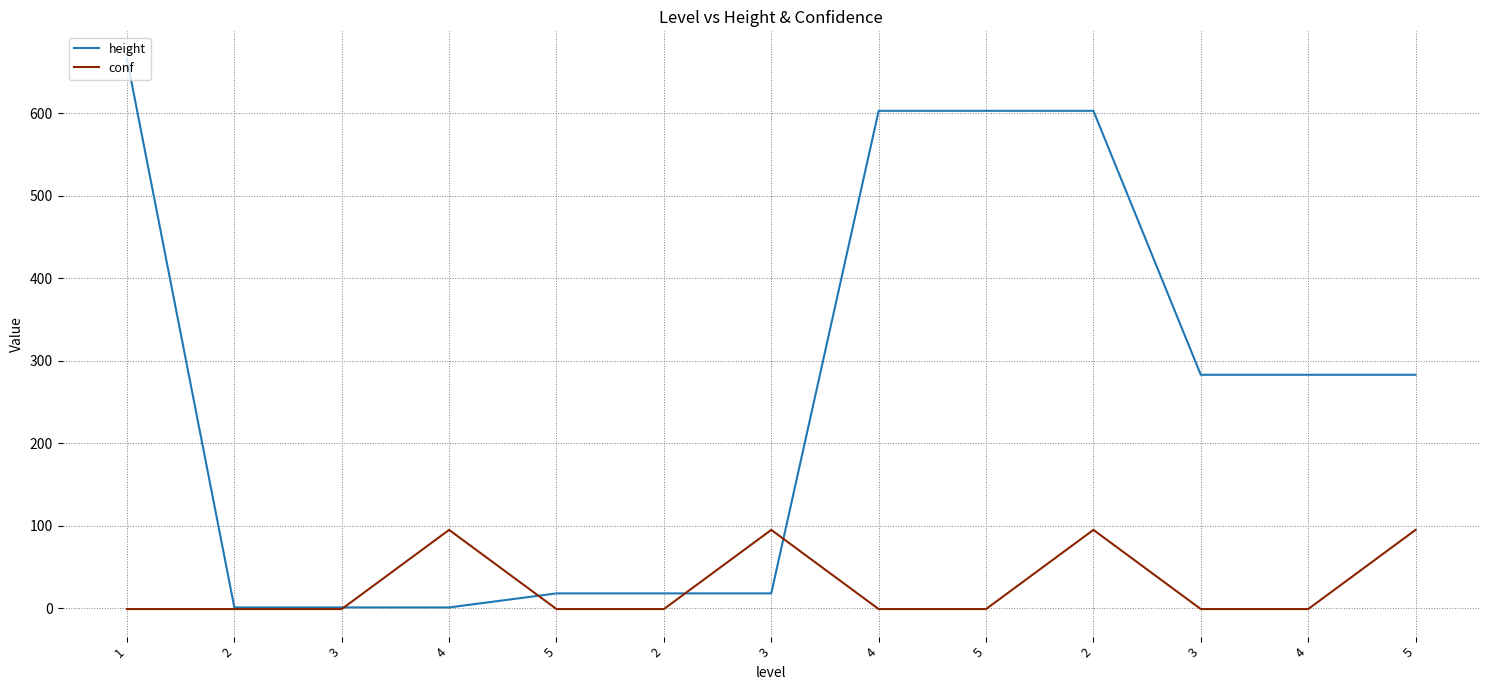

Where does the height series first go above 283?

1